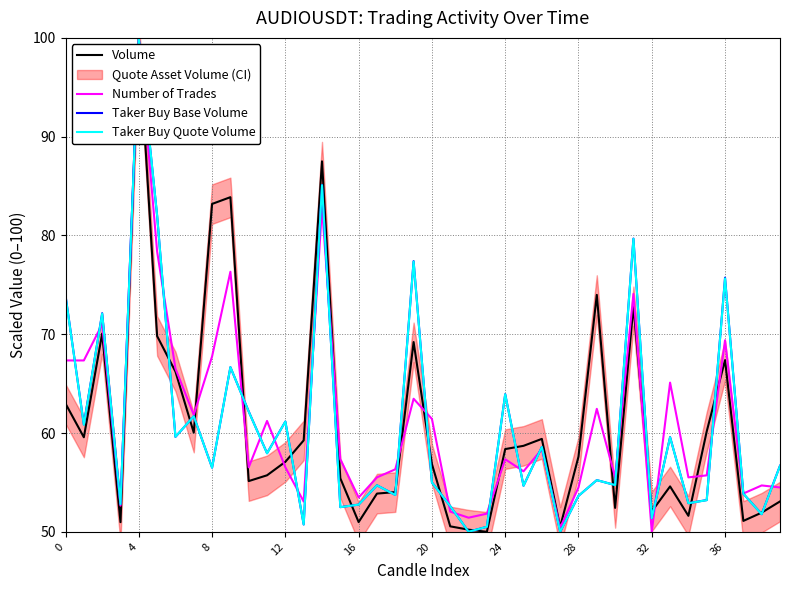

At how many categories does at least one series exceed 68?

11